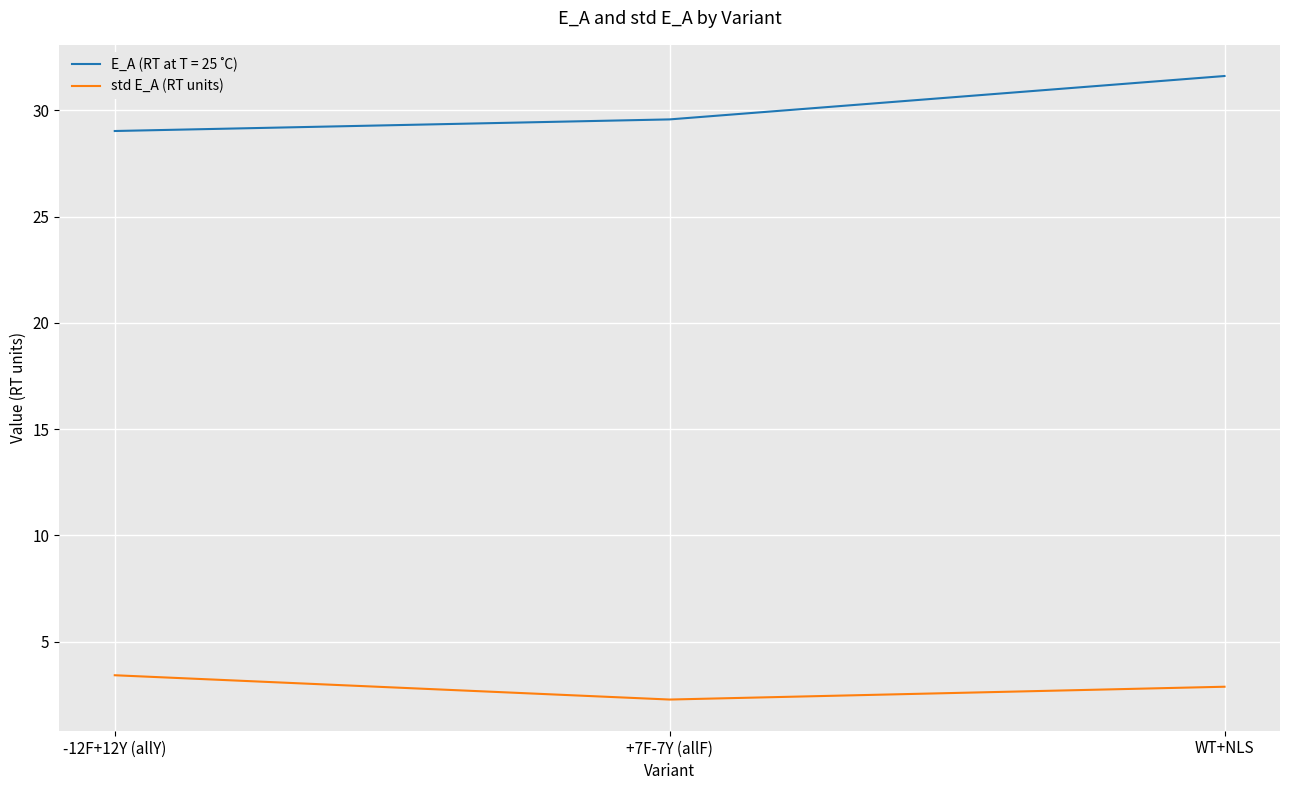

What is the approximate value of std E_A (RT units) at -12F+12Y (allY)?

3.4